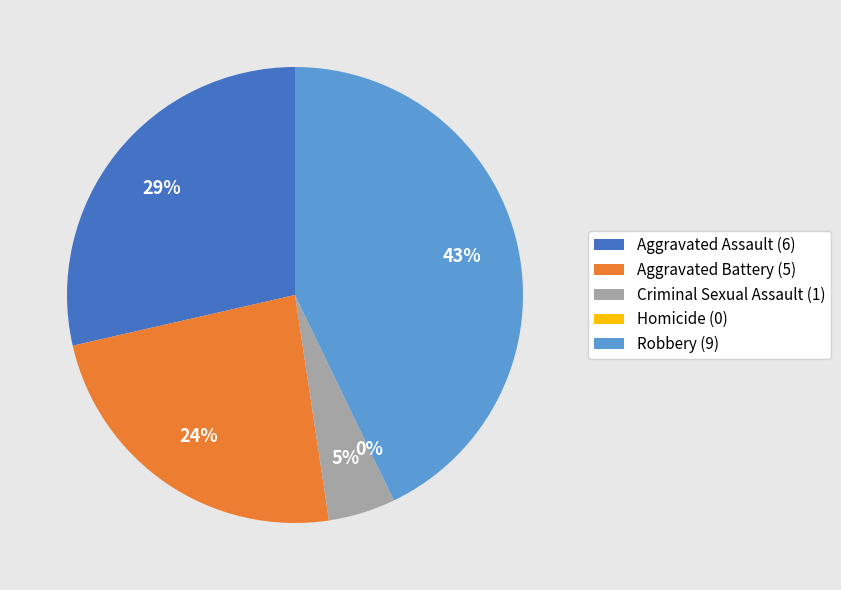

To the nearest percent, what is the combined percentage of Robbery and Aggravated Assault?

71%